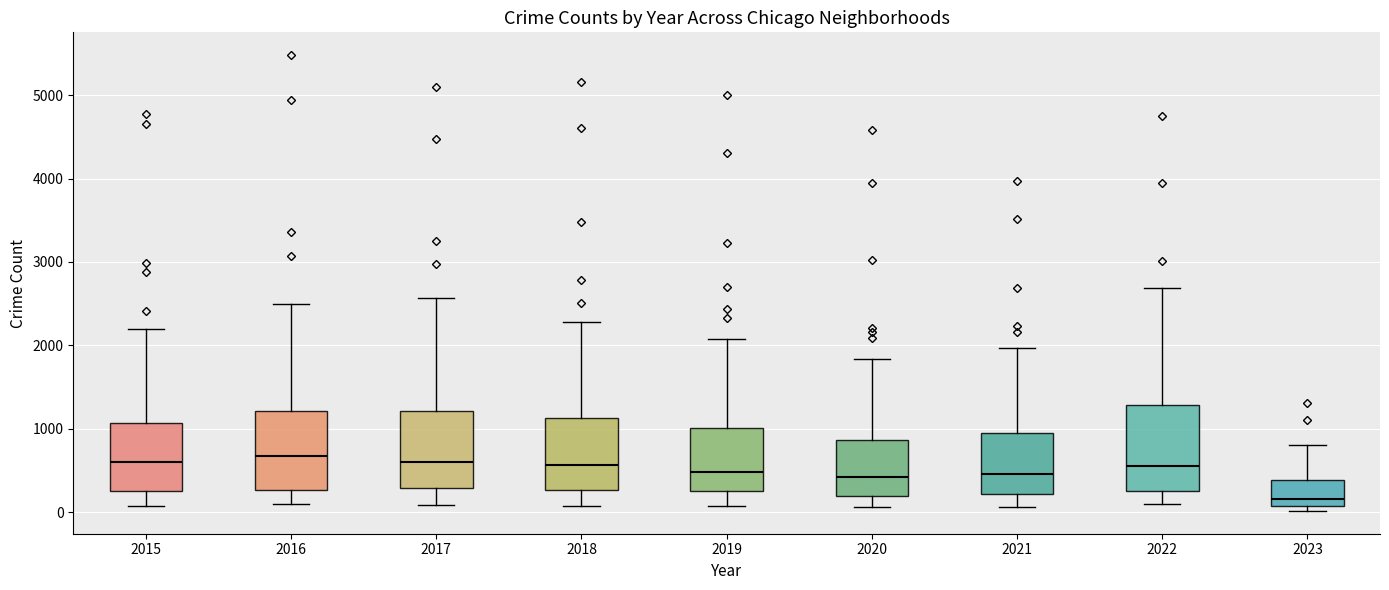

Which box has the lowest median line?

2023